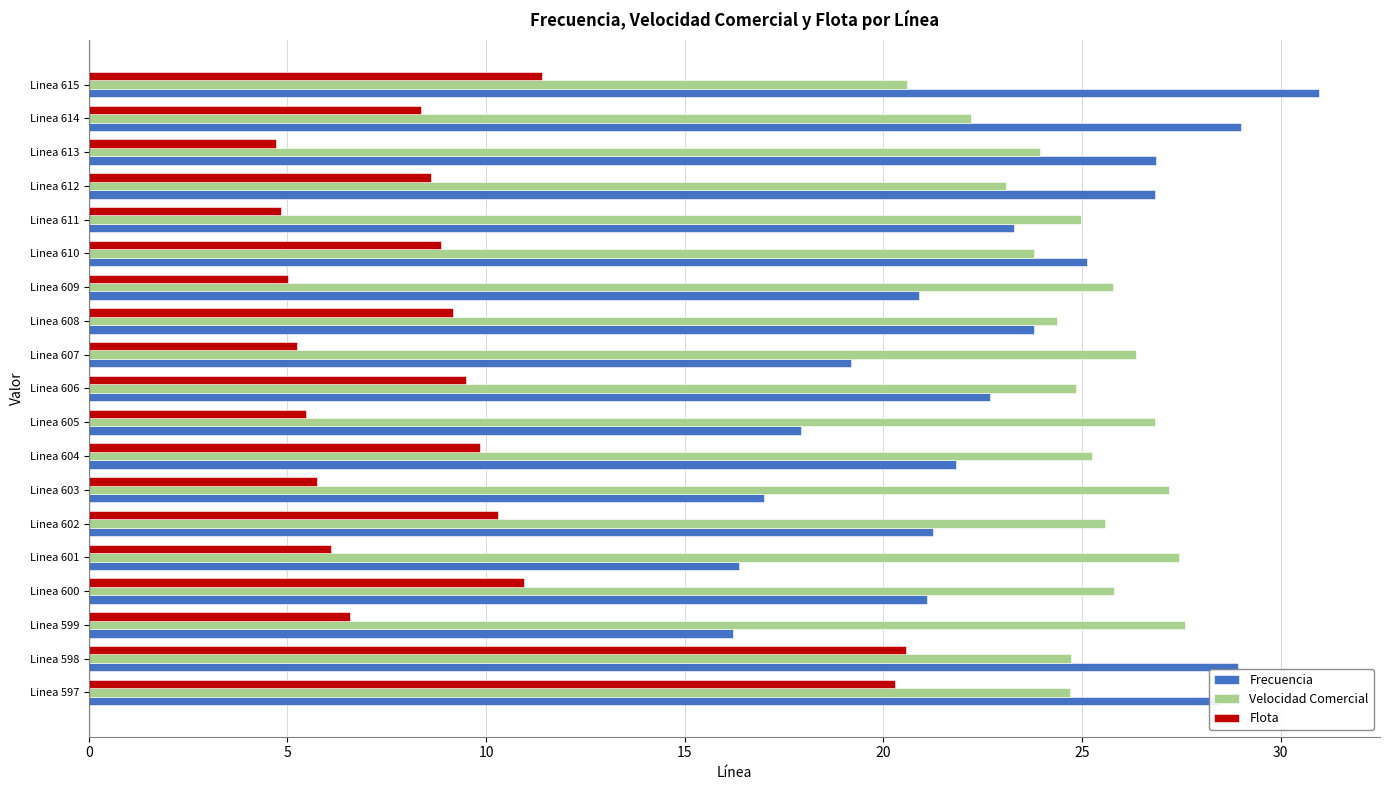

Is the value of Frecuencia at Linea 604 greater than the value of Flota at Linea 602?

Yes